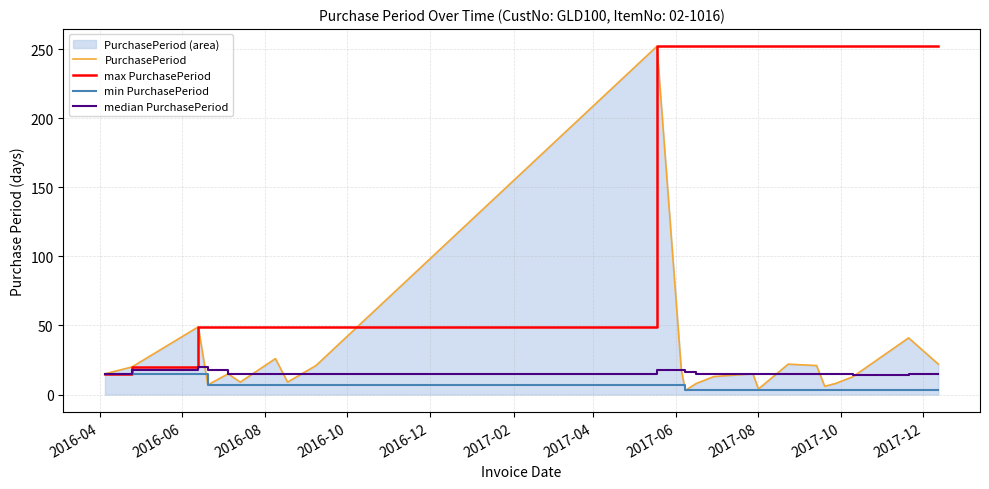

What is the average value of the min PurchasePeriod series?

5.8